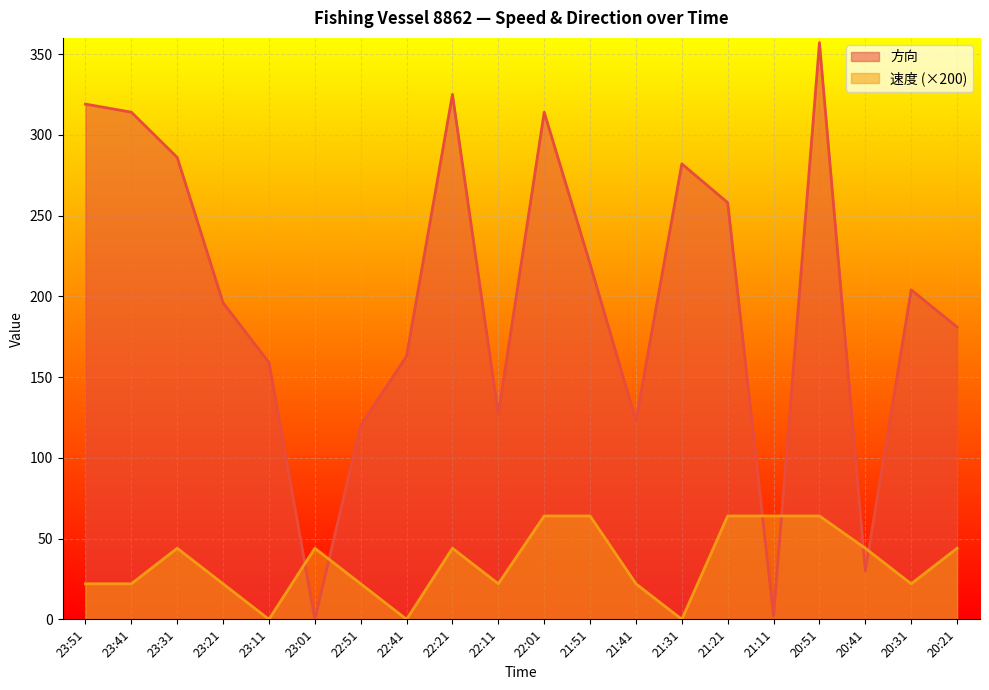

Count the 速度 values in the range 22 to 64.

17